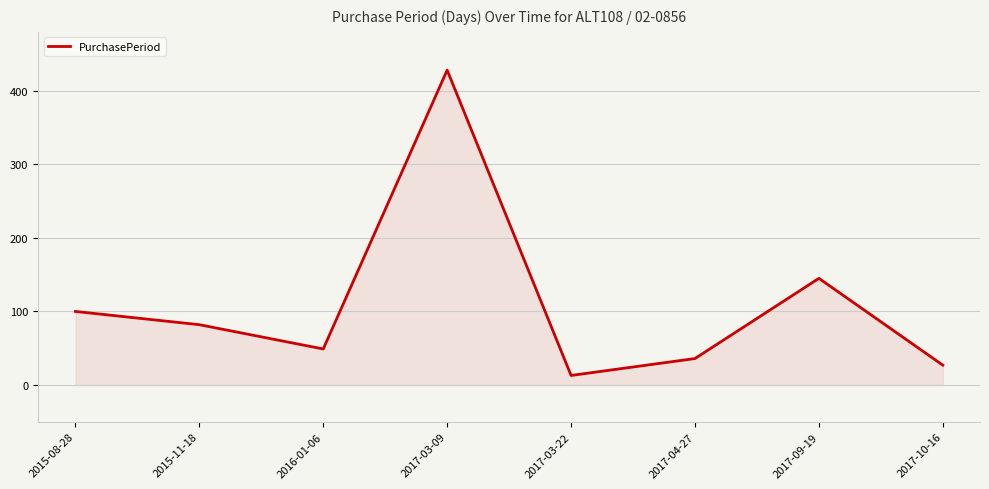

Does the chart display data point markers on the line(s)?

No